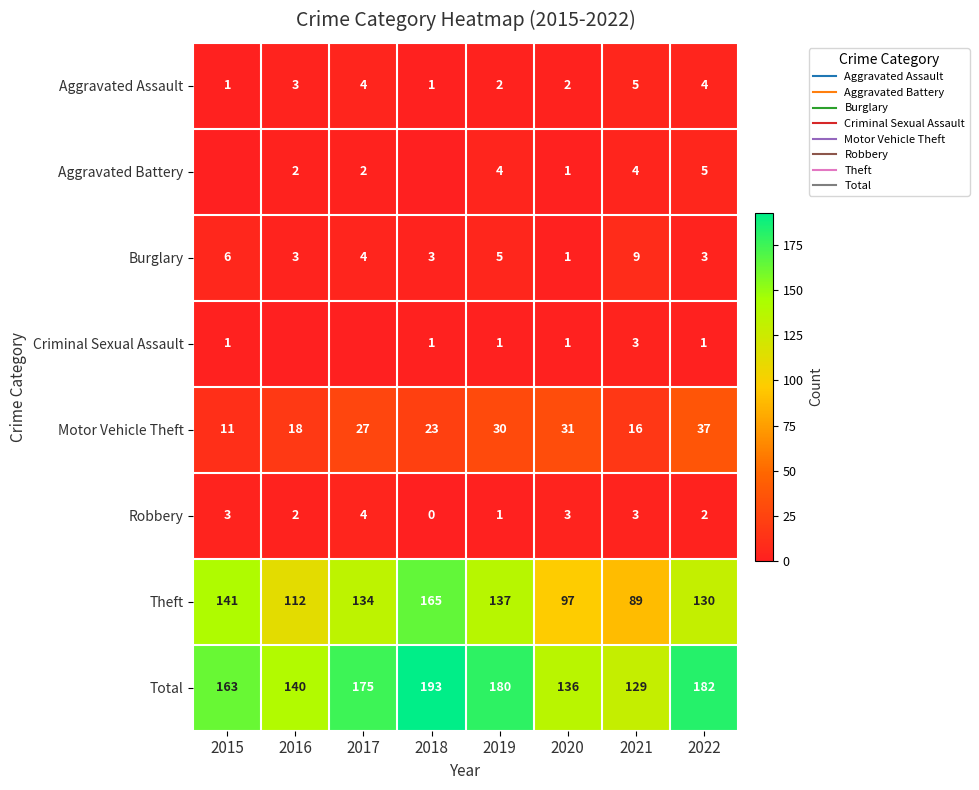

What is the total value across all series at 2019?

360